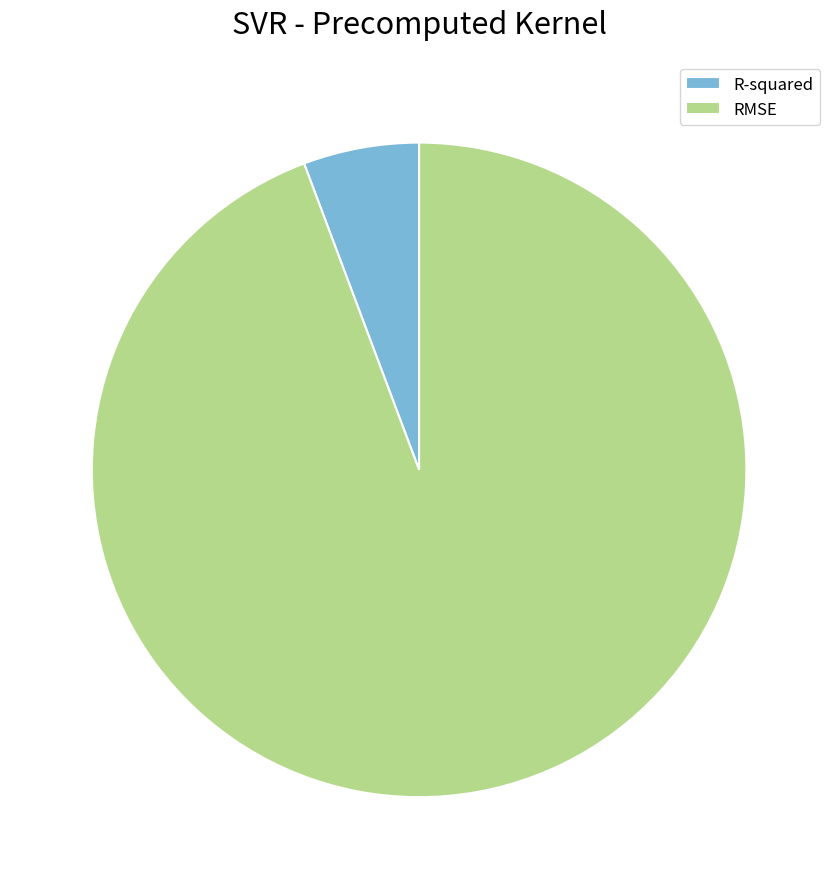

Is the sum of R-squared and RMSE greater than half?

Yes